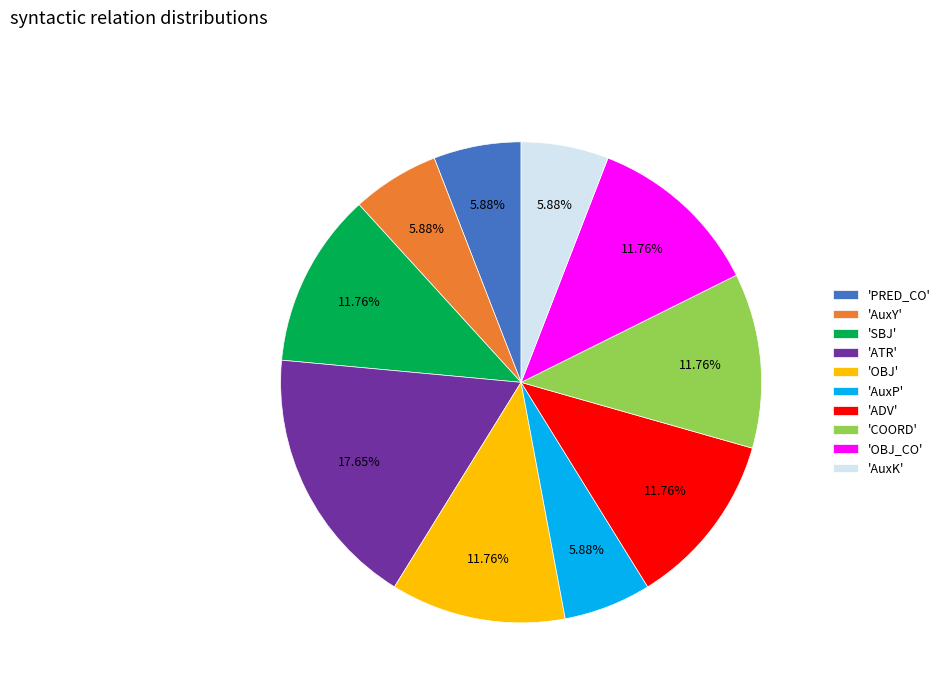

Count the number of slices in the pie.

10